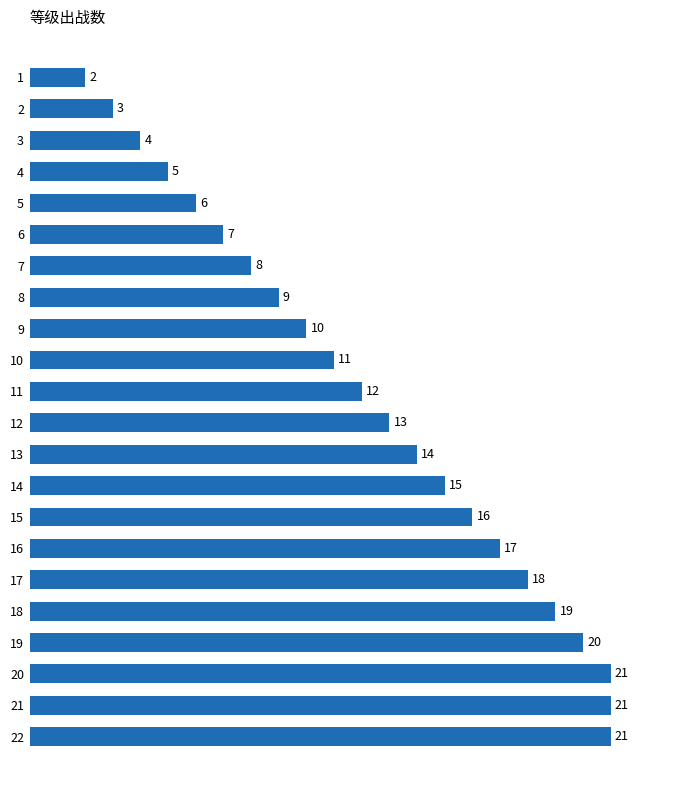

What is the difference between the second highest and second lowest values?

18